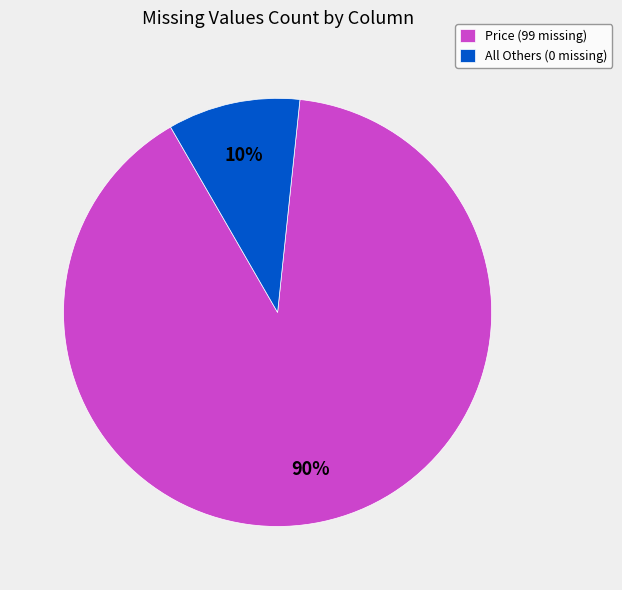

How many slices are in this pie chart?

2